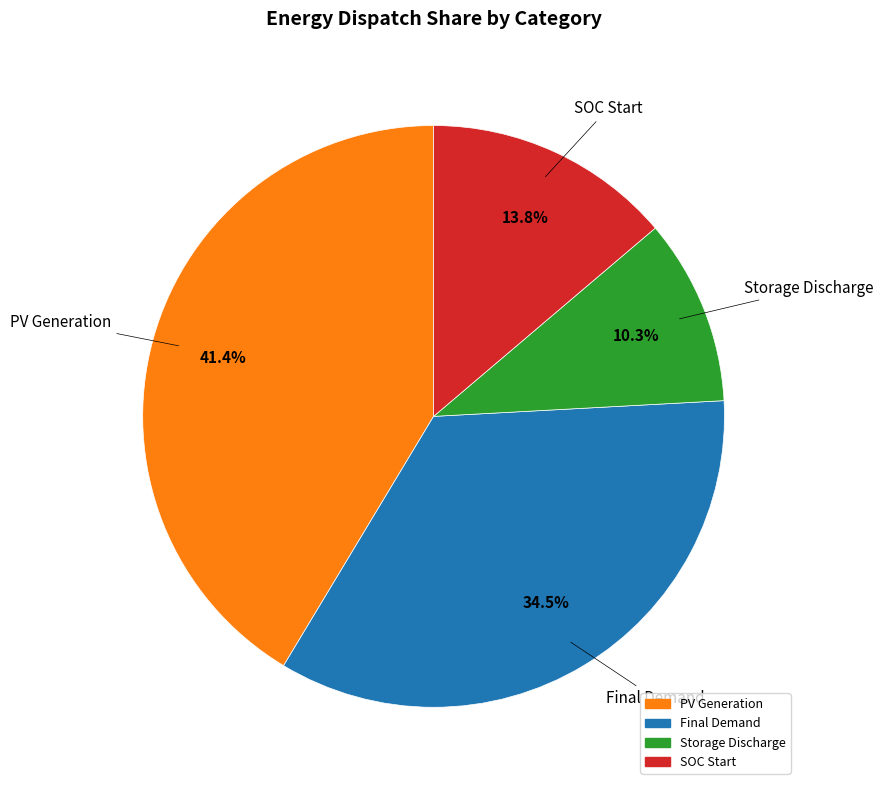

Does any single category account for the majority?

No